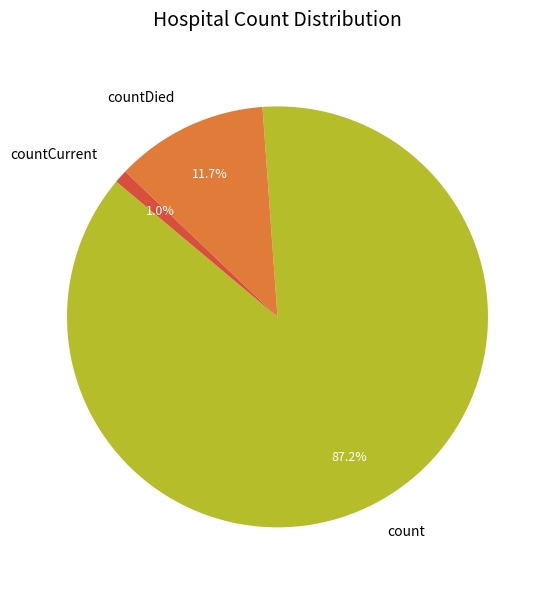

To the nearest percent, what portion does count represent?

87%